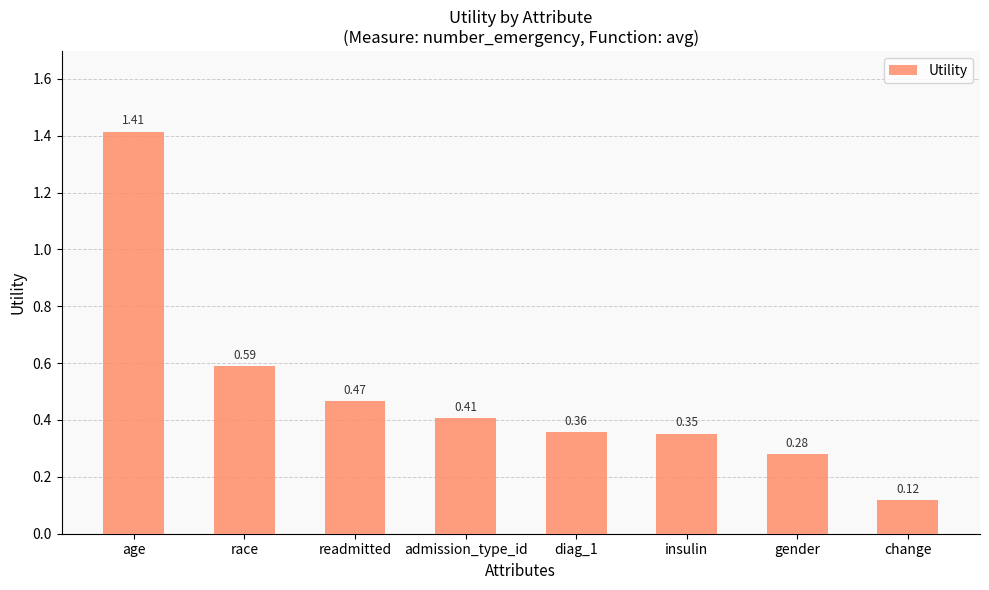

Which category has the highest value across all series?

age